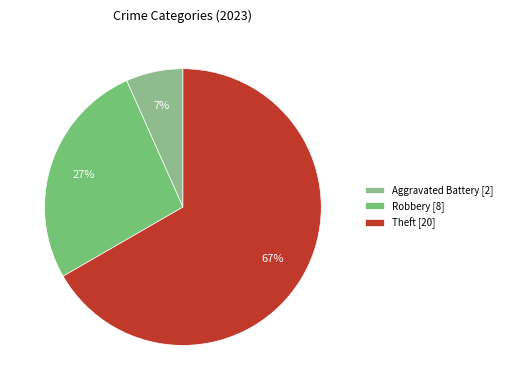

How many segments does this pie chart have?

3